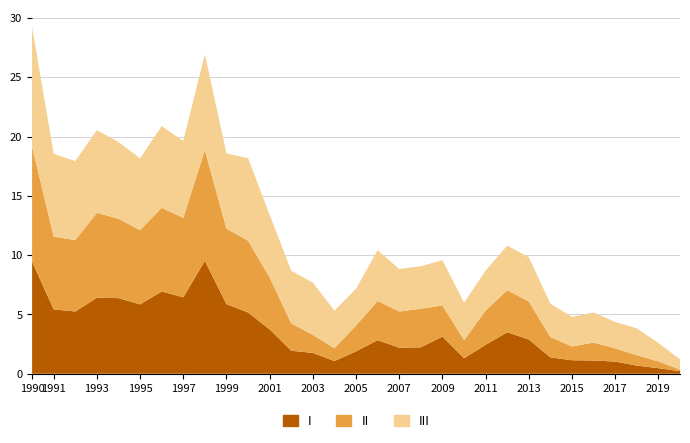

Reading left to right, extract all data points from this chart.

90 días a 1 año: 9.5	5.4	5.2	6.4	6.4	5.8	6.9	6.5	9.5	5.9	5.2	3.7	1.9	1.8	1.1	1.9	2.8	2.2	2.2	3.1	1.3	2.4	3.5	2.9	1.4	1.1	1.1	1.0	0.7	0.5	0.2
1 a 3 años: 9.7	6.1	6.0	7.2	6.7	6.3	7.1	6.7	9.3	6.4	6.0	4.4	2.3	1.5	1.1	2.2	3.3	3.0	3.2	2.6	1.5	2.9	3.5	3.2	1.7	1.2	1.5	1.1	0.9	0.6	0.1
más de 3 años: 10.1	7.0	6.7	7.0	6.5	6.1	6.9	6.5	8.1	6.3	7.0	5.3	4.4	4.4	3.2	3.1	4.3	3.6	3.6	3.8	3.2	3.4	3.8	3.7	2.8	2.5	2.5	2.2	2.3	1.6	0.9